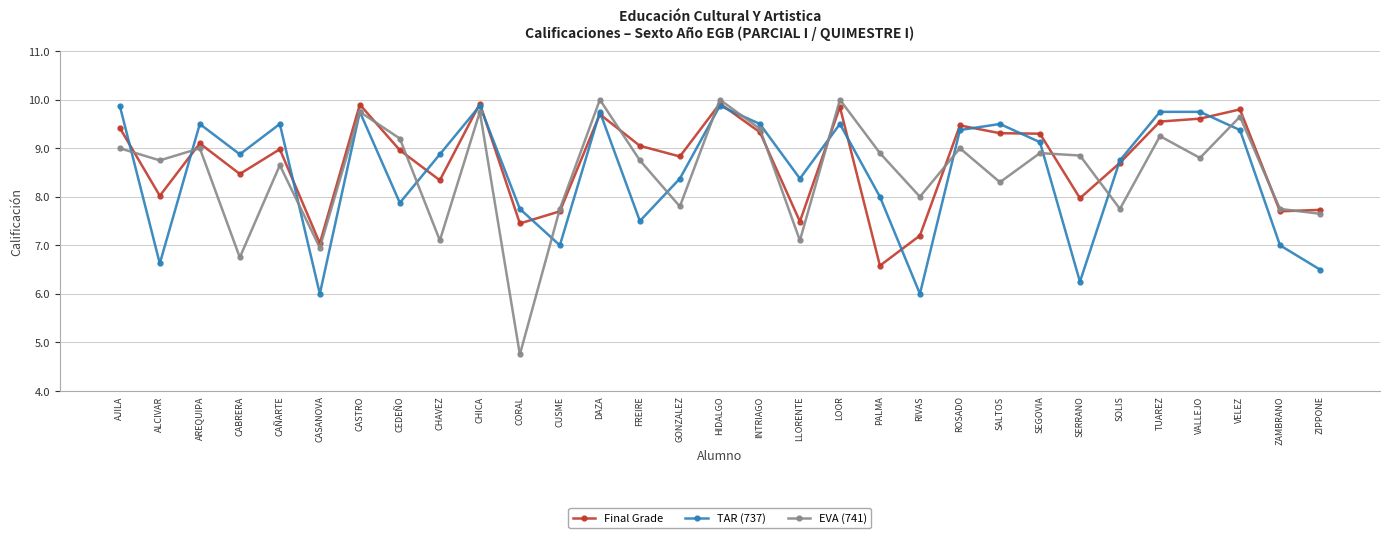

What is the label of the 23rd point from the right?

CHAVEZ